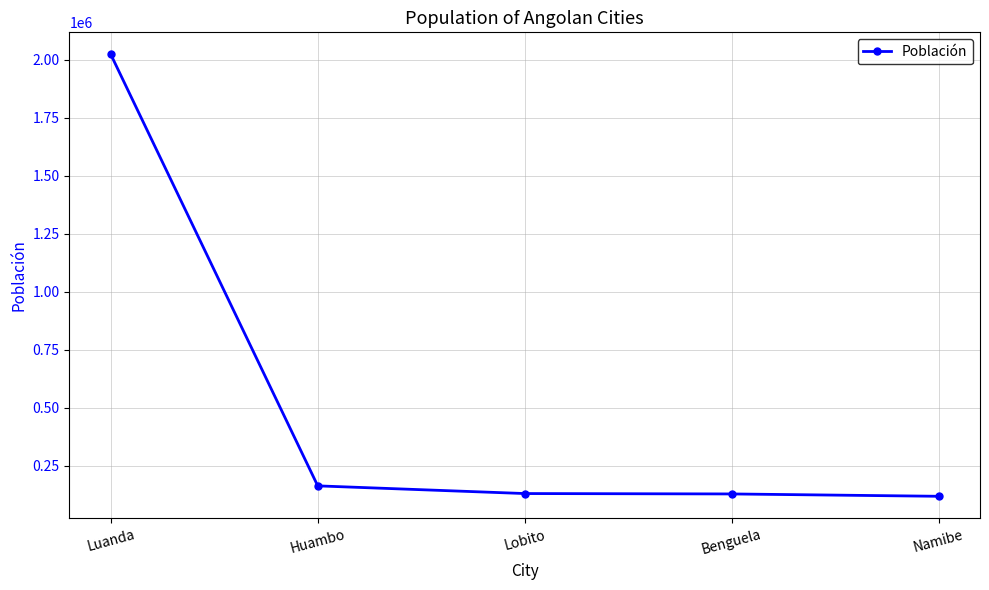

At which label is the value closest to 1070100?

Huambo